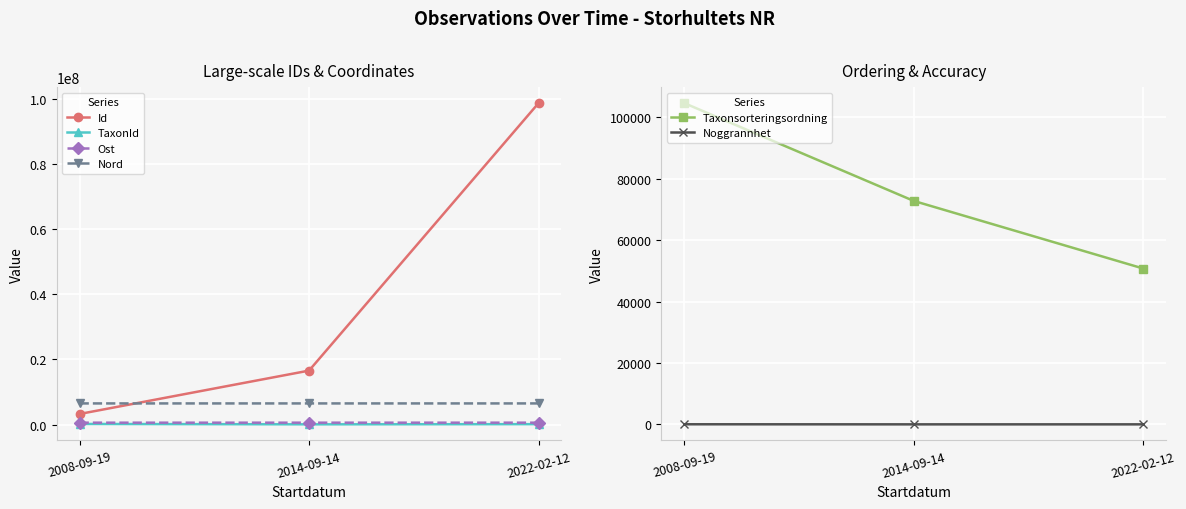

The TaxonId series shows 220837.7 at 2008-09-19. True or false?

True